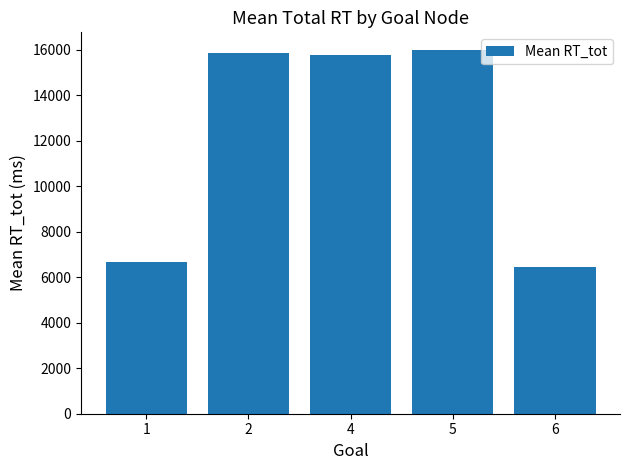

The value at 6 is 3746.0. True or false?

False